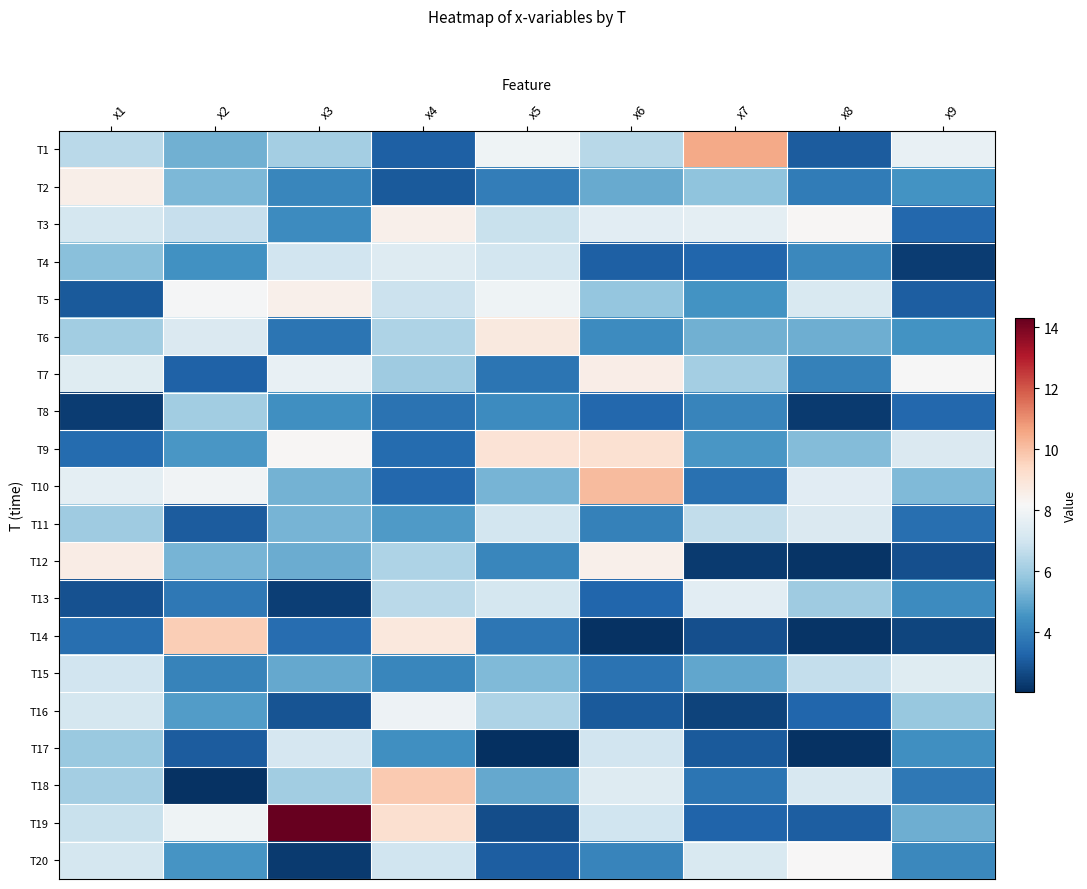

What is the total value across all series at x8?

99.4